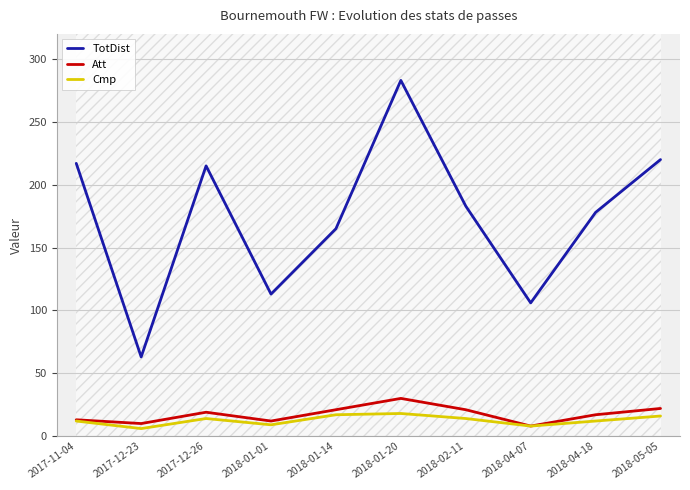

Where is Att nearest to the value 19?

2017-12-26